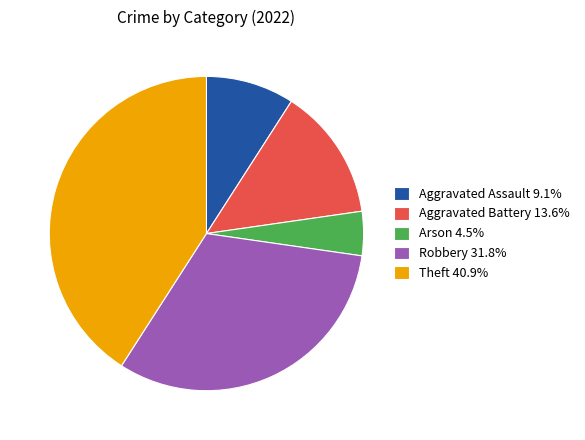

Is there a majority slice in this chart?

No